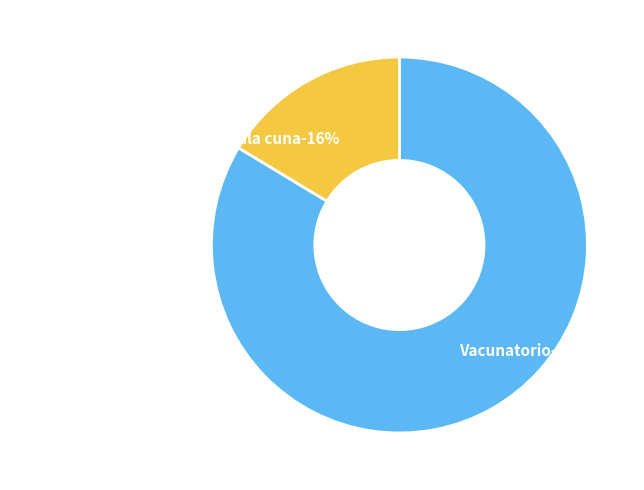

How many slices are in this pie chart?

2